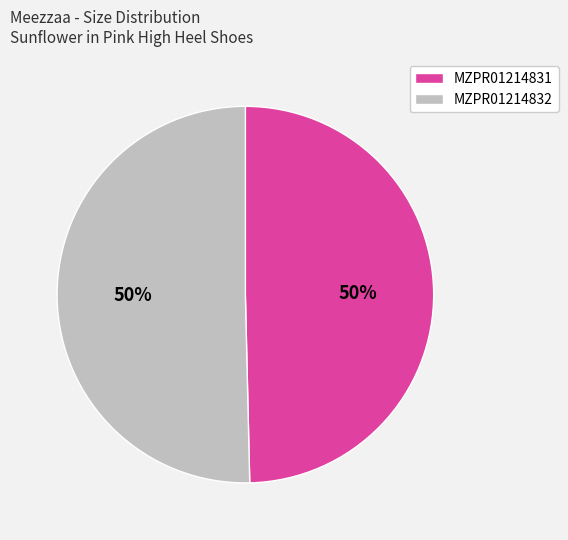

True or false: MZPR01214831 accounts for 58% of the total.

False